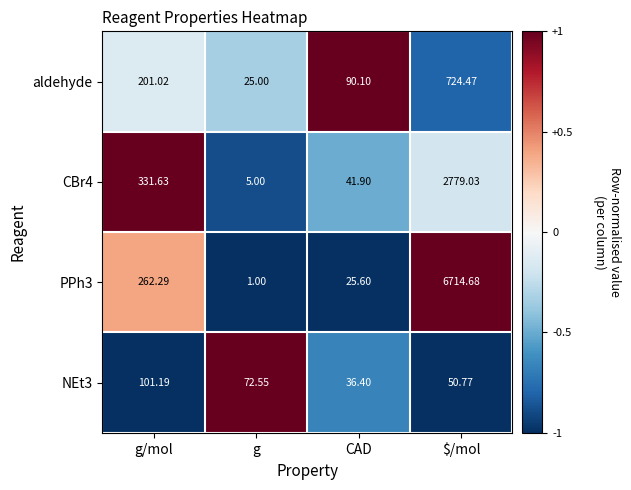

List the labels in order of PPh3 value, smallest first.

g, CAD, g/mol, $/mol